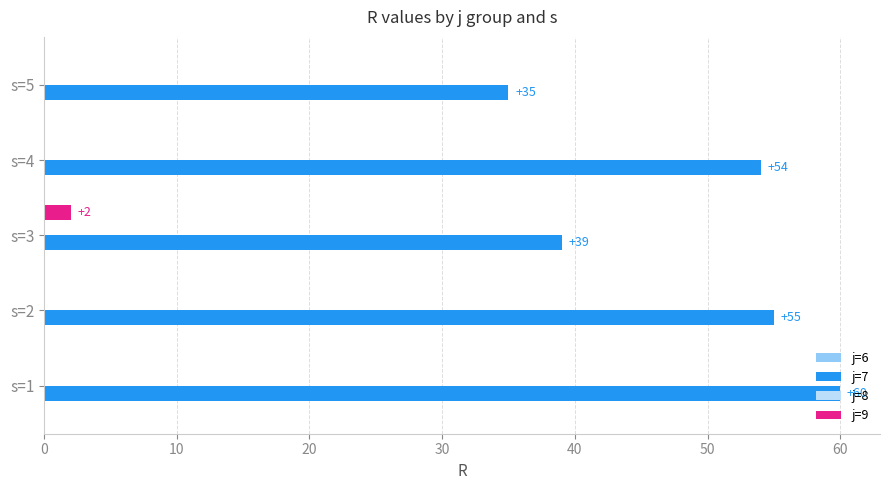

At which category is the sum across all series the highest?

s=1